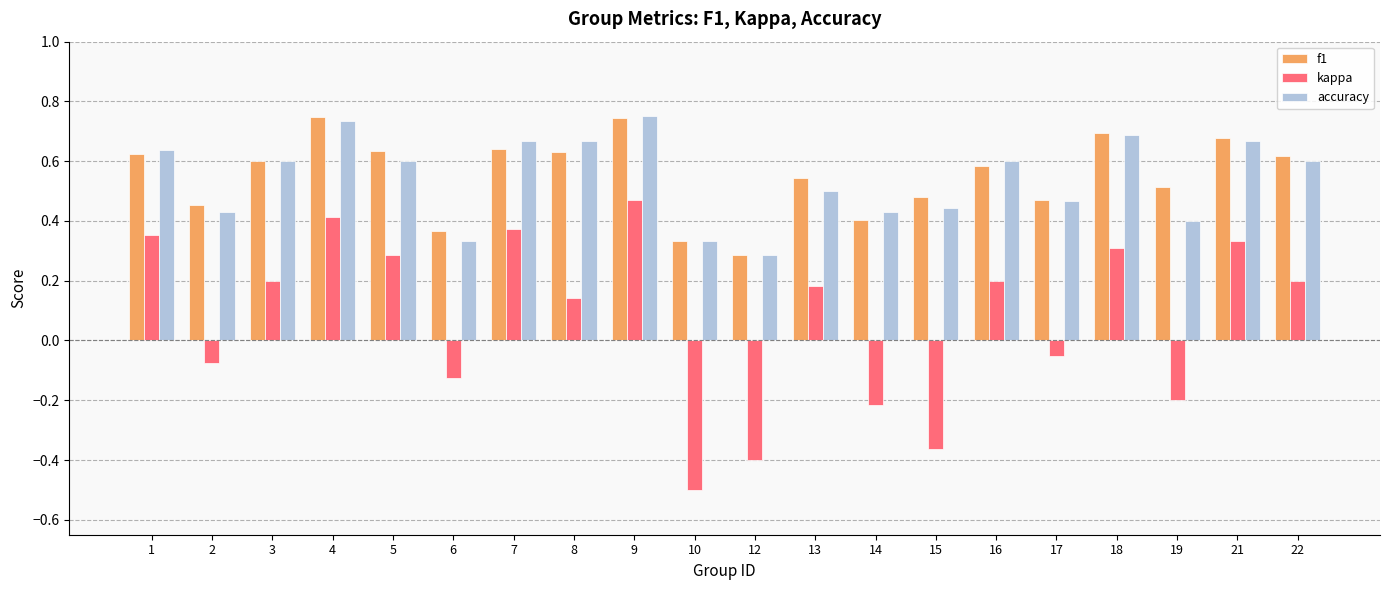

Where is kappa nearest to the value 0?

17